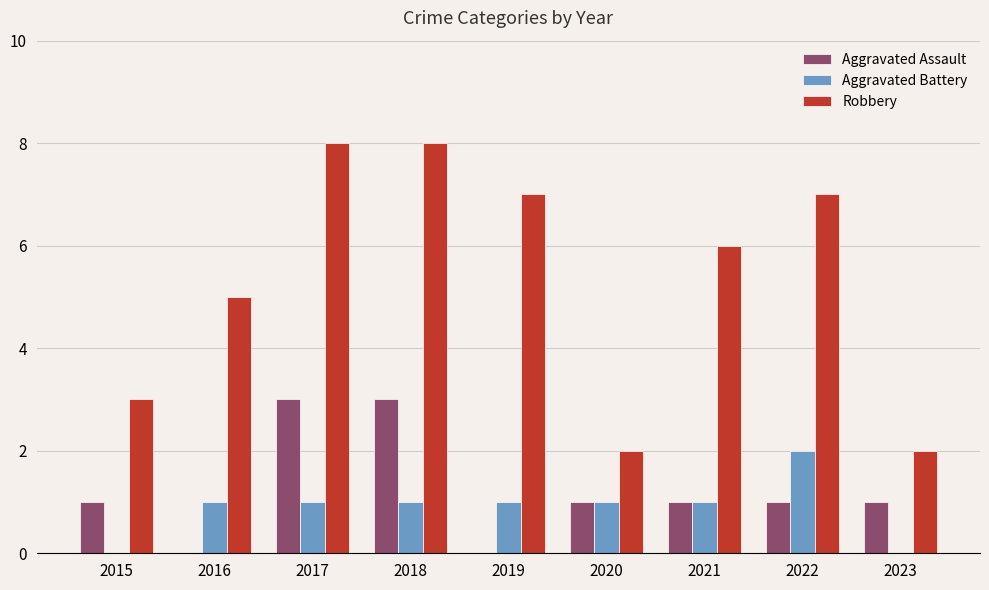

What is the sum of all Aggravated Battery values?

8